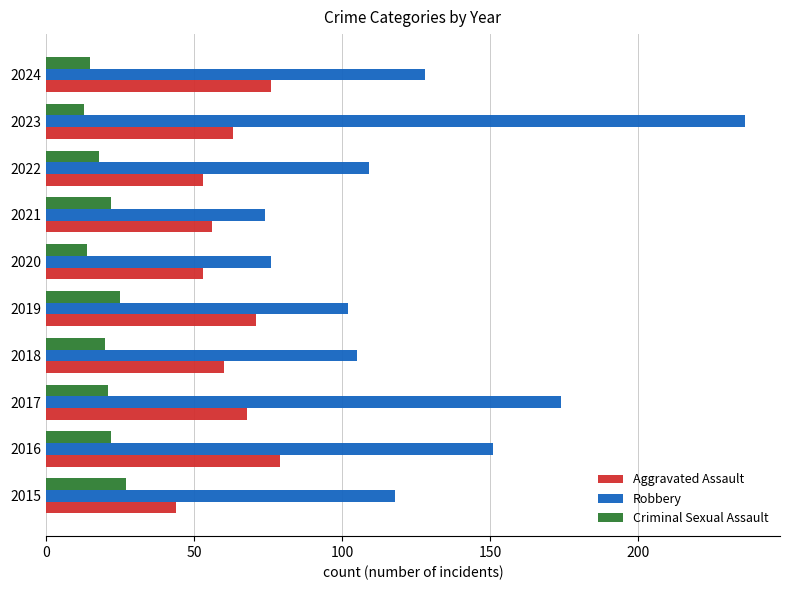

What is the minimum value for Criminal Sexual Assault?

13